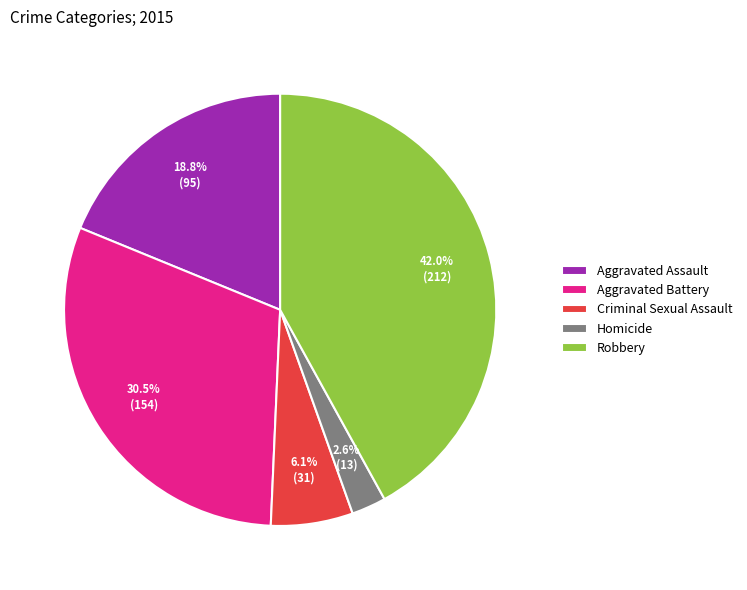

Rank the categories by value from highest to lowest.

Robbery, Aggravated Battery, Aggravated Assault, Criminal Sexual Assault, Homicide